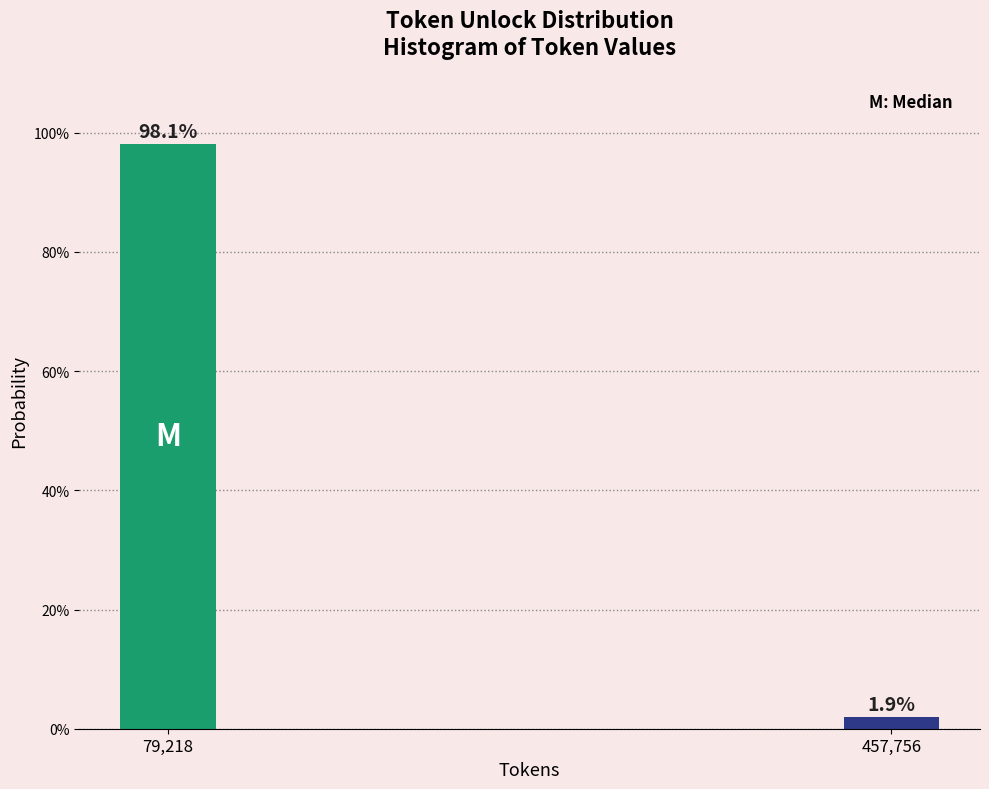

Does the chart contain any negative values?

No